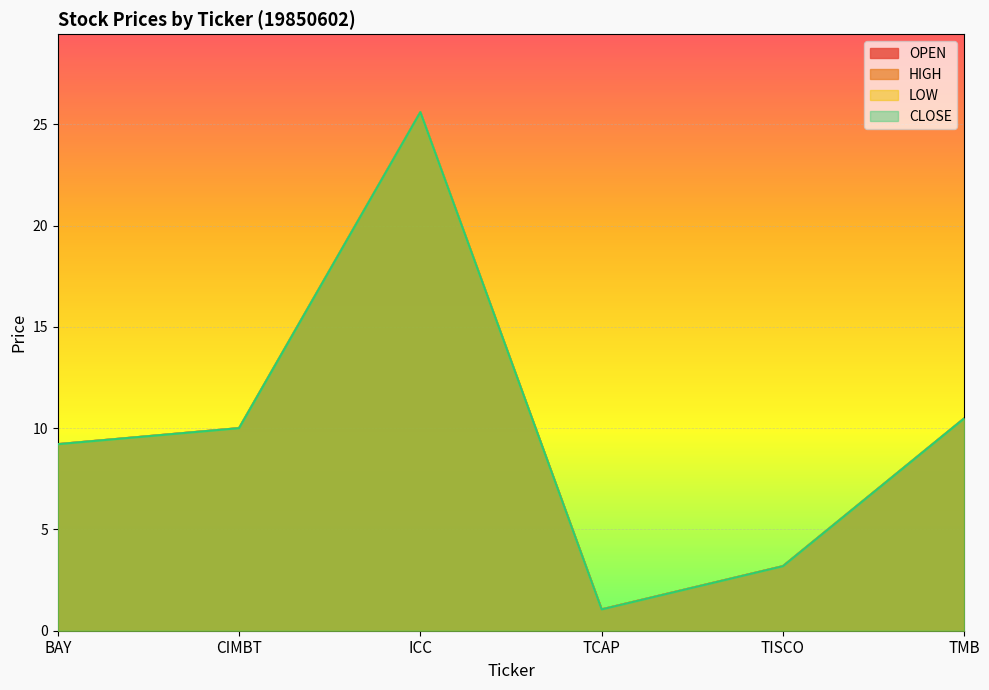

Which series has the largest total across all categories?

OPEN